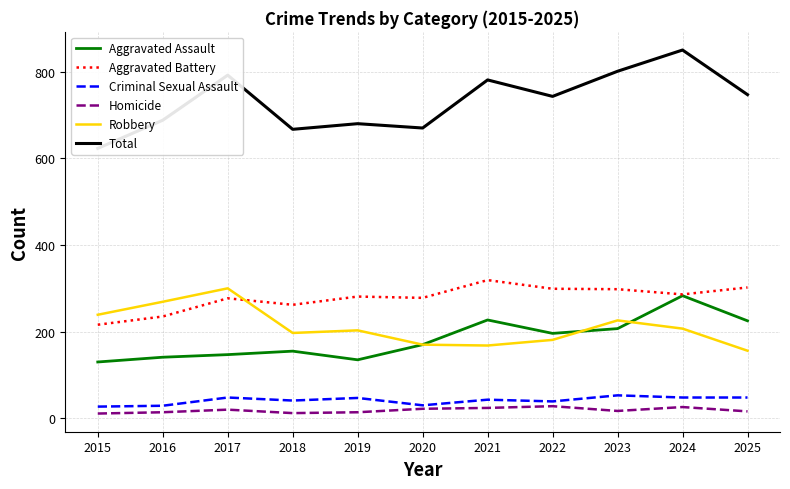

At which category does Total reach its first local peak?

2017